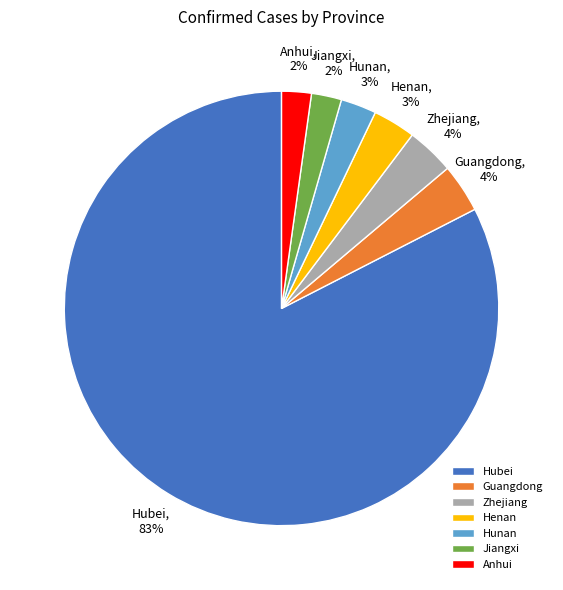

Which slice is the largest?

Hubei